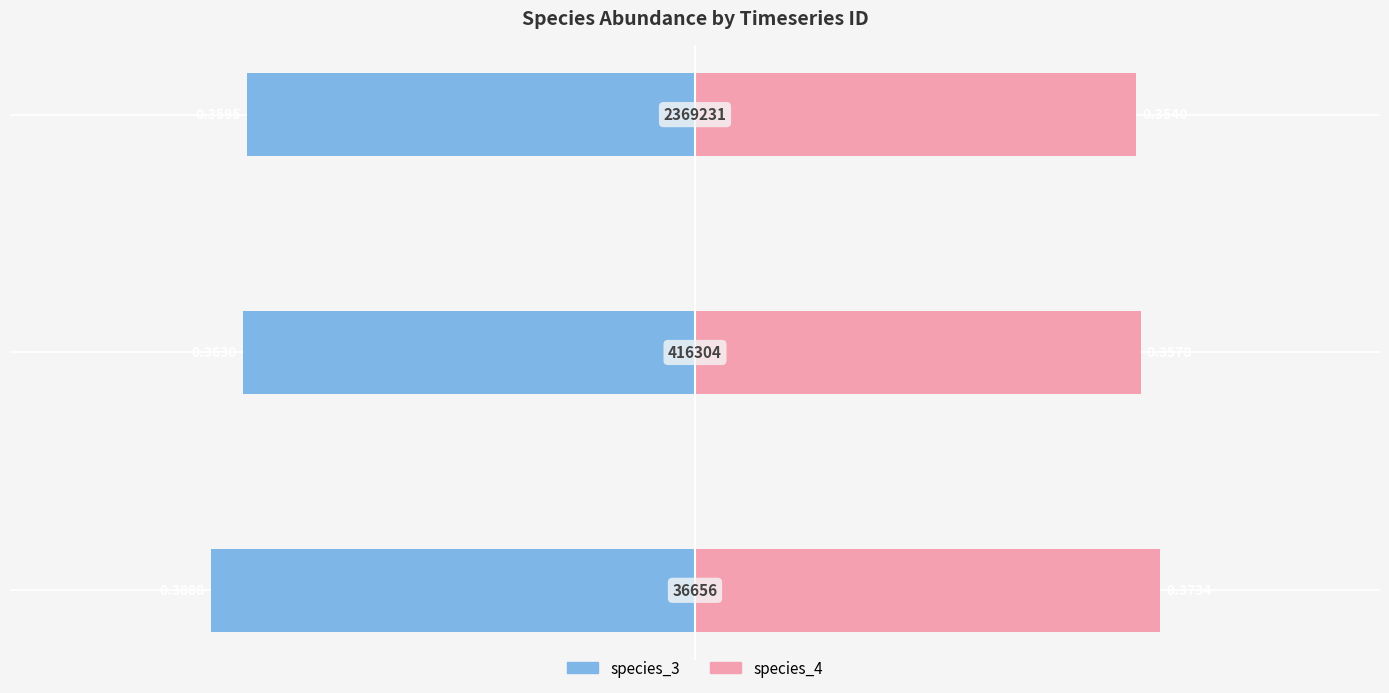

The value of species_4 (right) at 2 is 0.4. True or false?

True